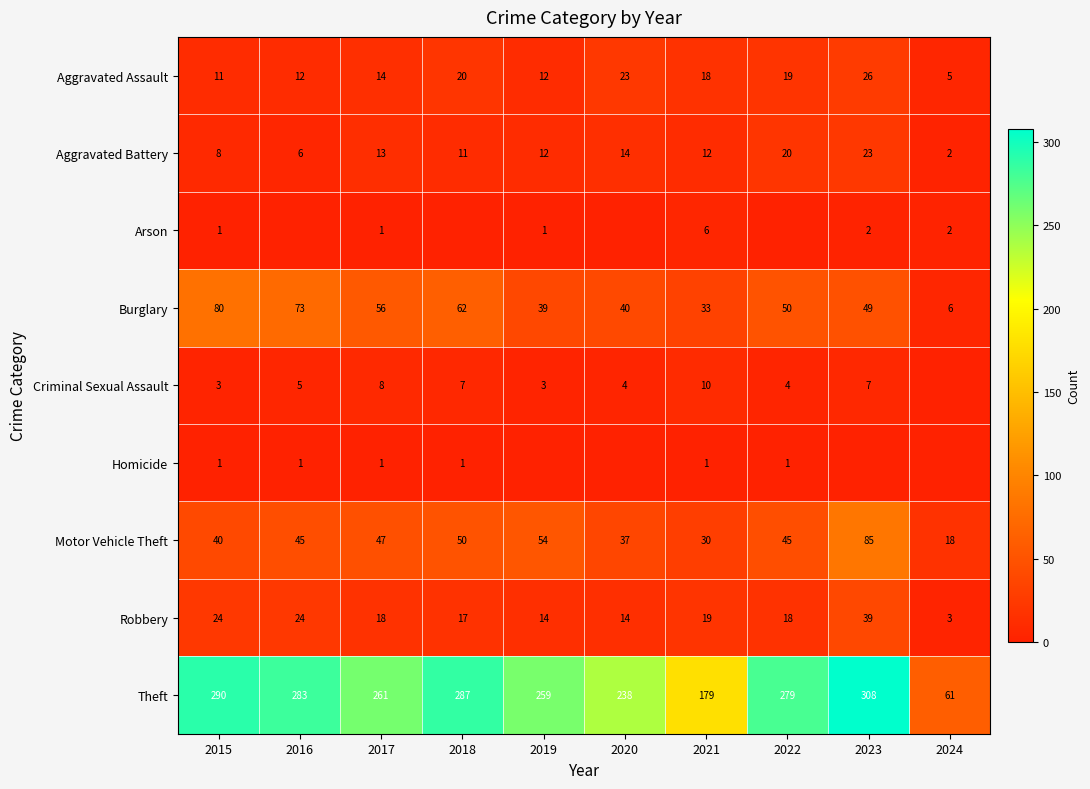

What is the approximate value of Motor Vehicle Theft at 2019, to the nearest 5?

55